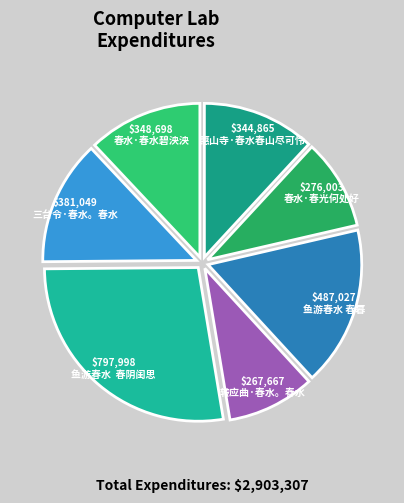

How many slices are in this pie chart?

7